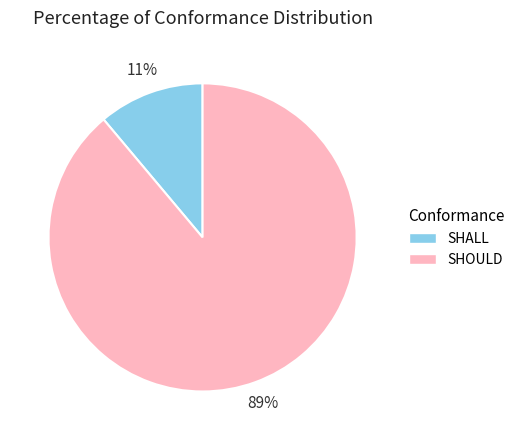

Rank the categories by value from lowest to highest.

SHALL, SHOULD